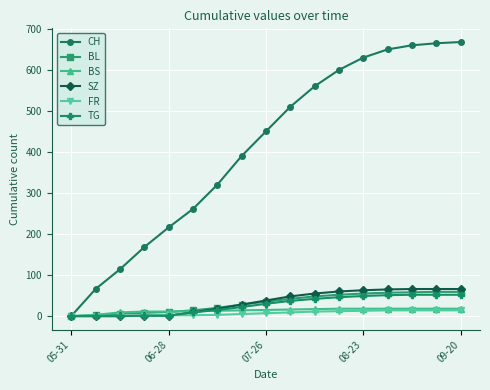

What are all the series names shown in the legend?

CH, BL, BS, SZ, FR, TG